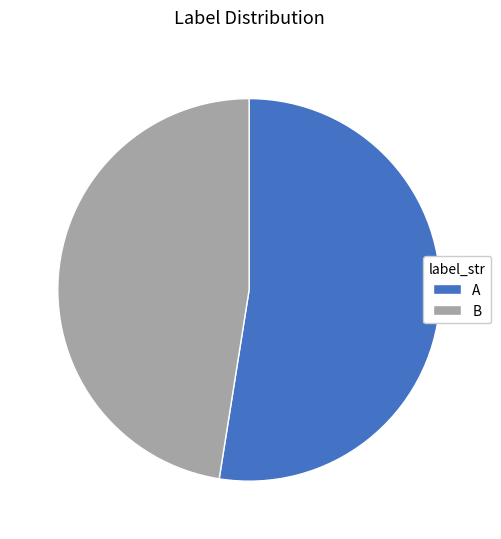

Is the sum of B and A greater than half?

Yes